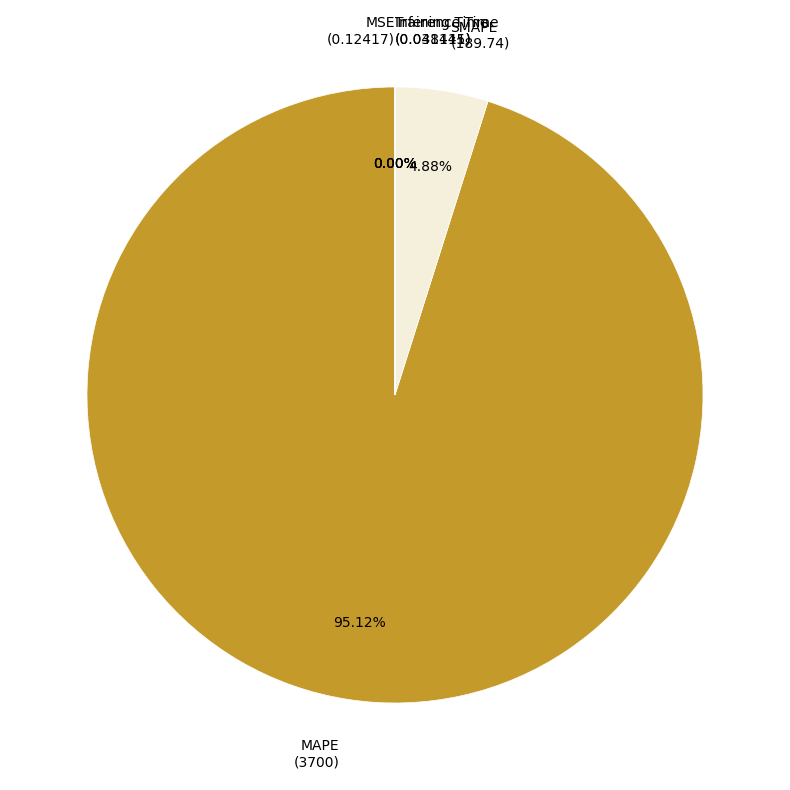

To the nearest percent, what is the difference between the largest and smallest slice percentages?

95%